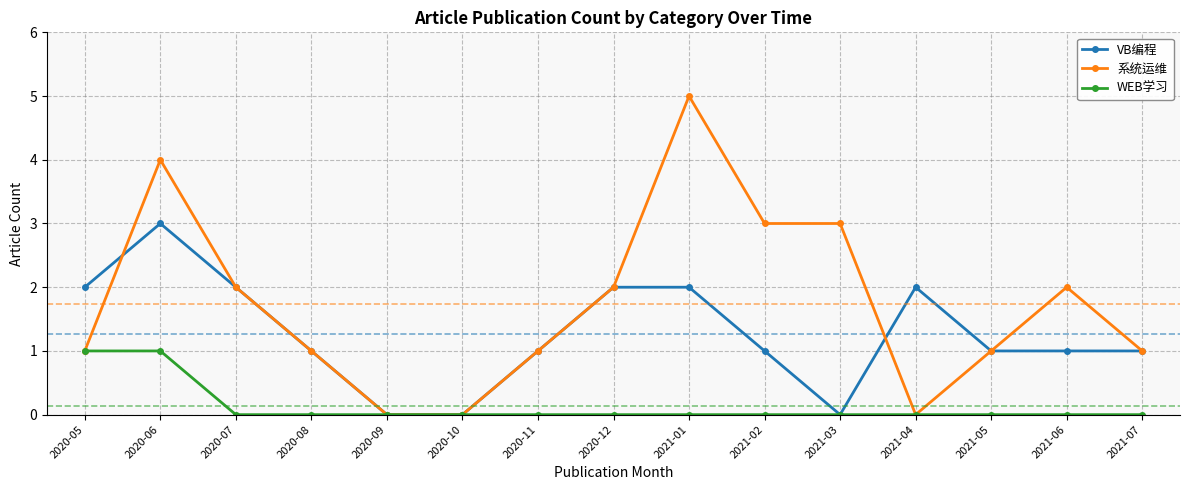

The value of VB编程 at 2020-11 is 1. True or false?

True